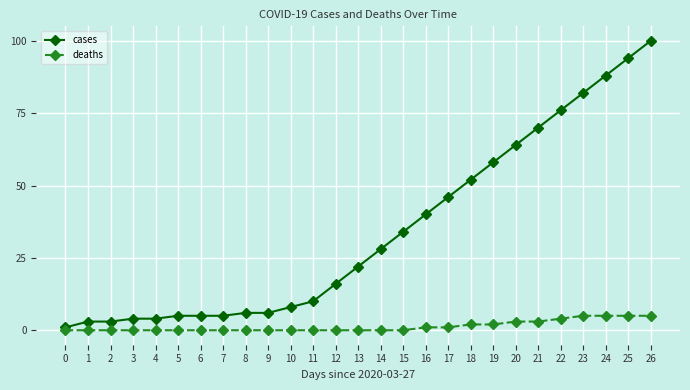

Is the value of deaths at 7 greater than the value of cases at 7?

No